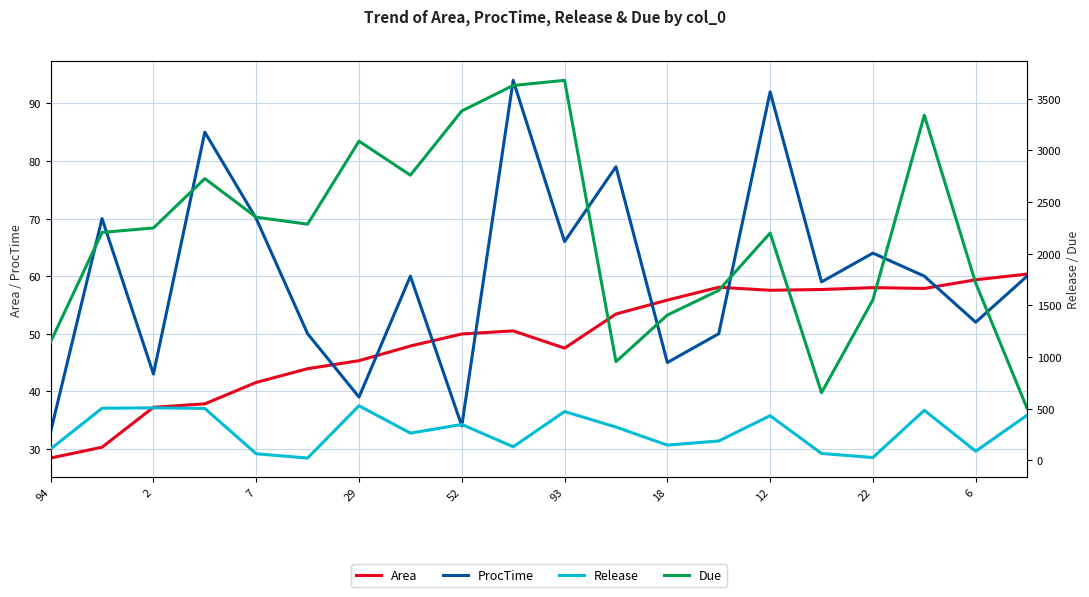

At which label does Area reach its minimum?

94